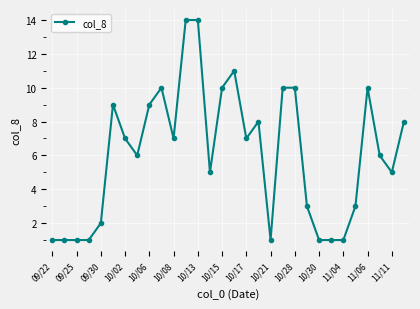

What is the sum of all values?

182